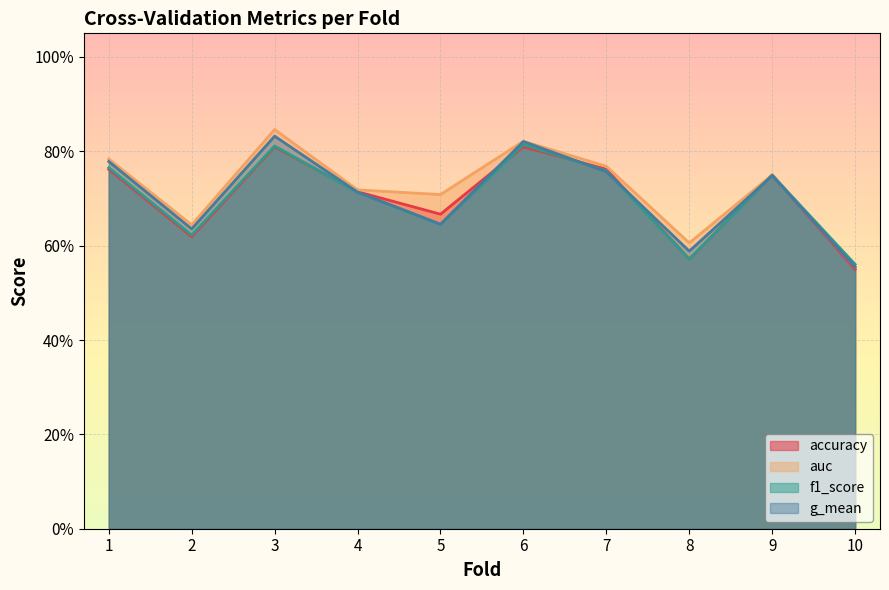

Which series has the largest range (max minus min)?

auc